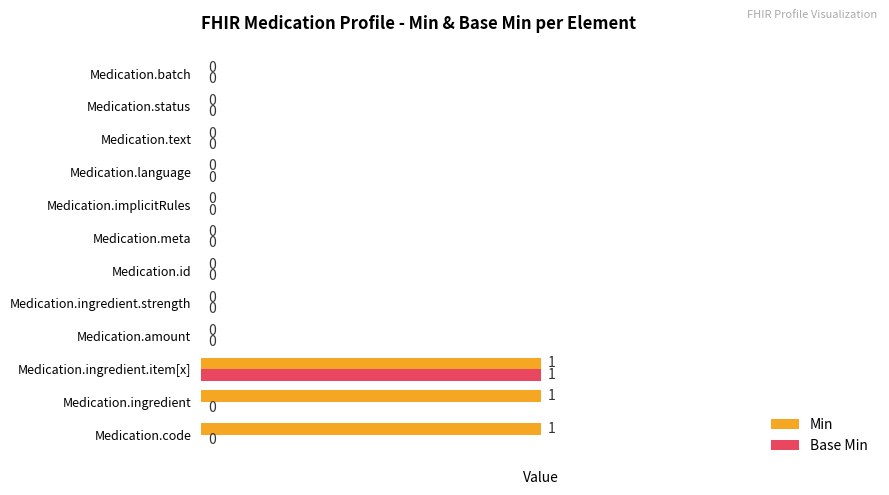

How many Min values are between 0 and 1?

12